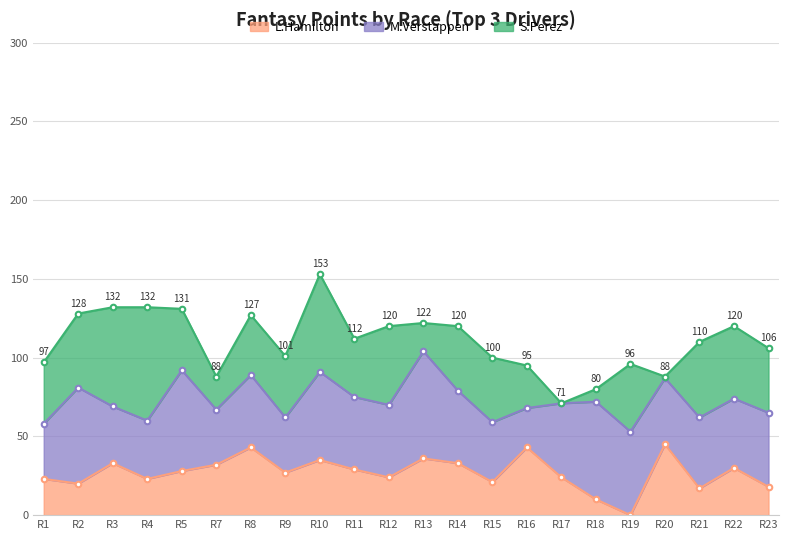

Is it true that M.Verstappen equals 25 at Race8?

False